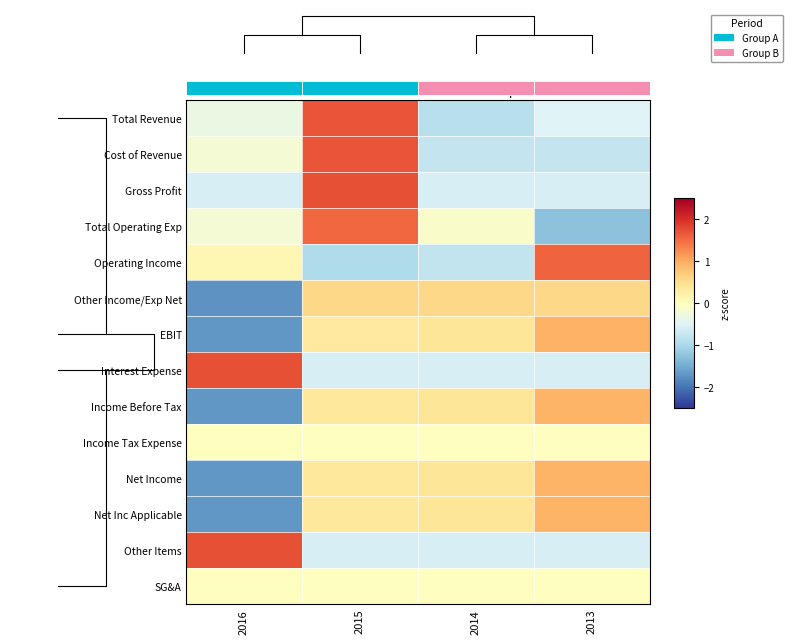

What is the difference between the maximum and minimum values in the Net Income series?

2.6